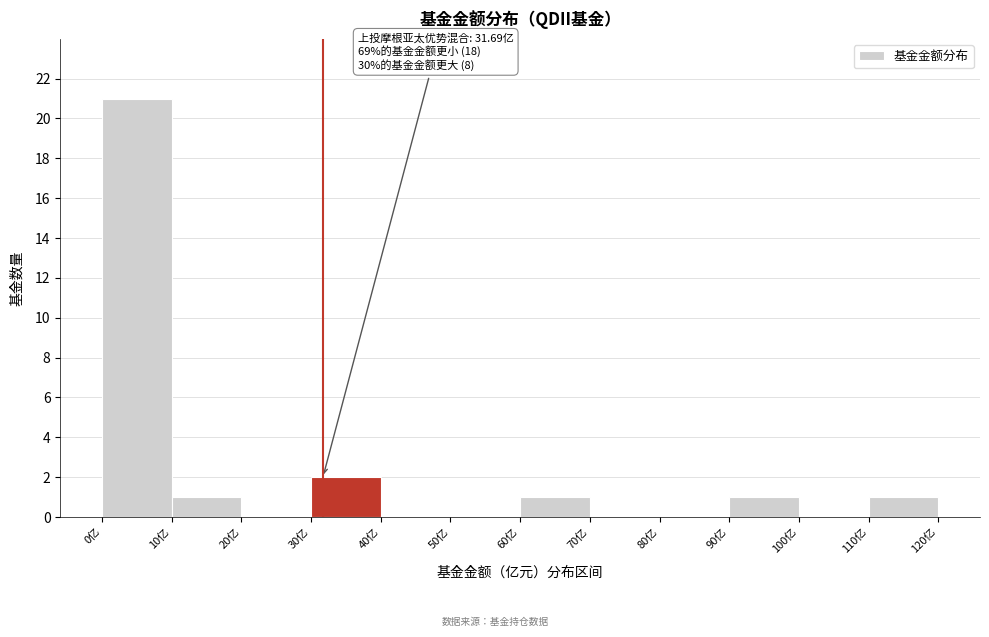

Over which range of the x-axis is the bar tallest?

0 to 10